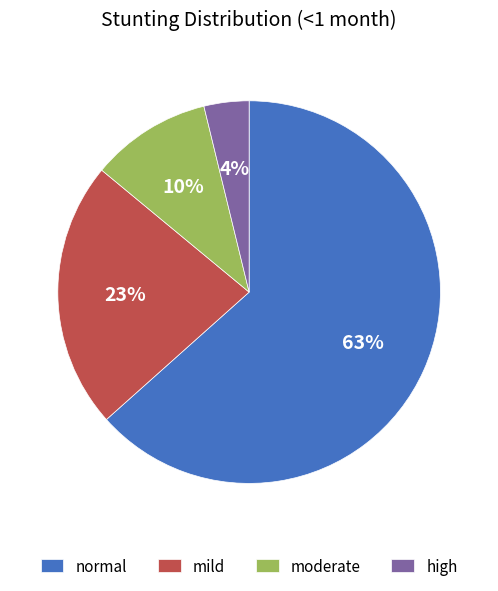

Between high and normal, which is larger?

normal